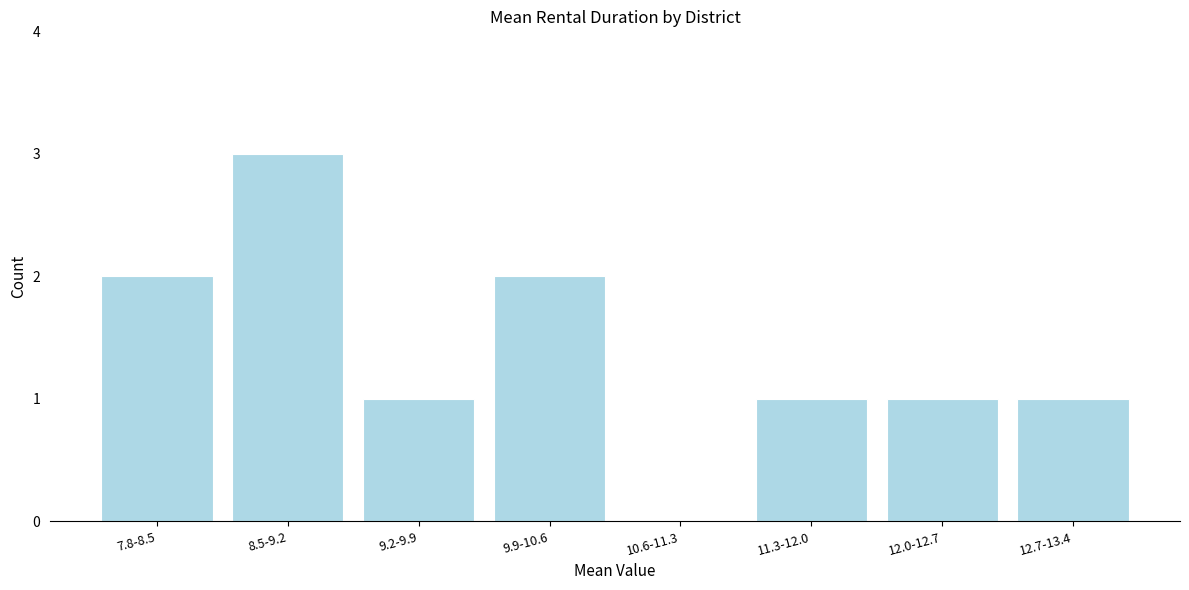

Reading left to right, transcribe all the data shown in this chart.

7.8-8.5=2	8.5-9.2=3	9.2-9.9=1	9.9-10.6=2	10.6-11.3=0	11.3-12.0=1	12.0-12.7=1	12.7-13.4=1